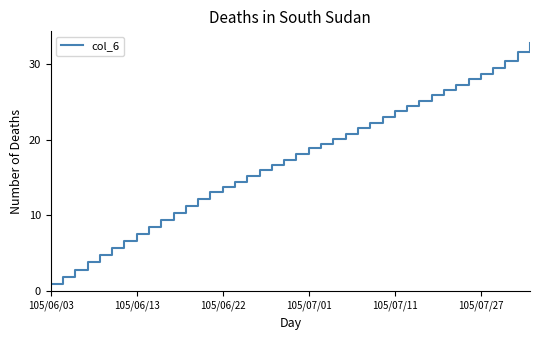

What is the difference between the maximum and minimum values?

31.8